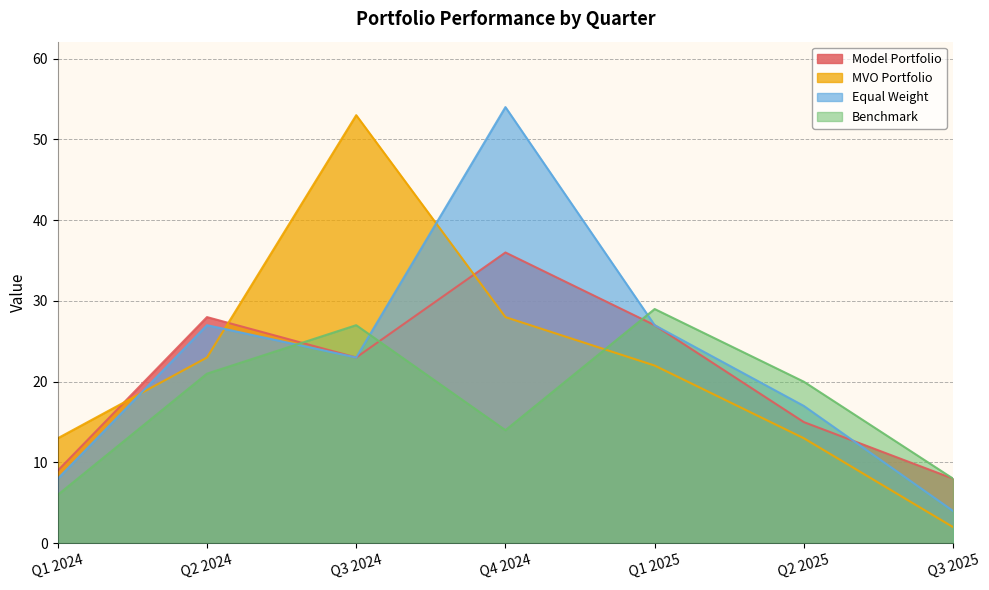

What is the difference between the maximum and minimum values in the MVO Portfolio series?

51